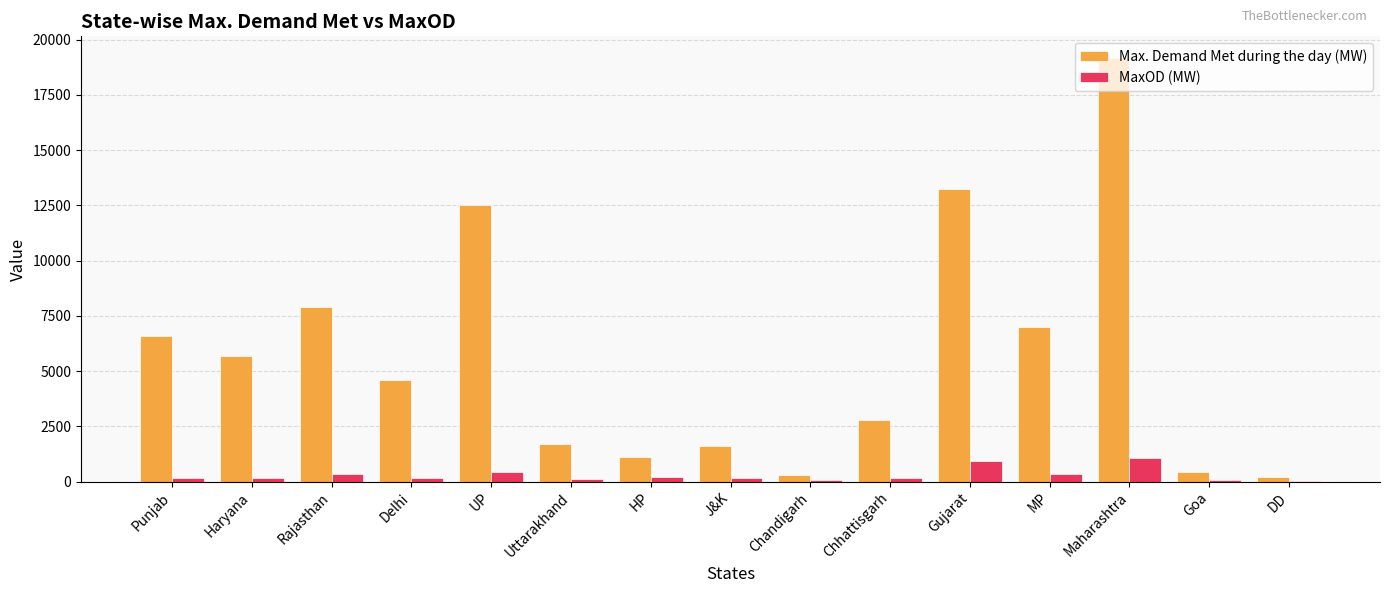

Where is Max. Demand Met during the day (MW) nearest to the value 9710?

Rajasthan